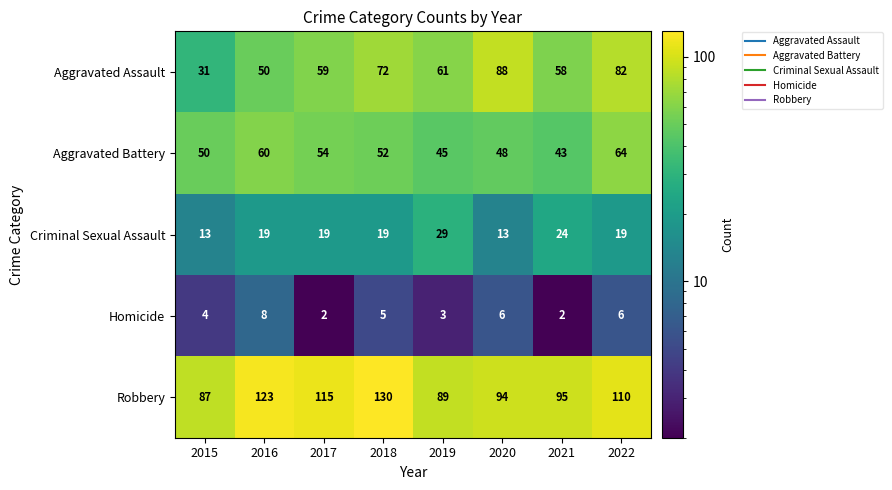

What is the minimum value for Aggravated Battery?

43